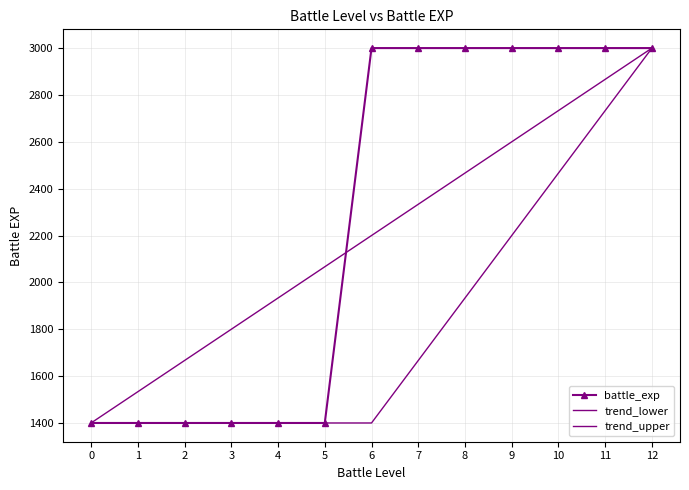

Reading left to right, what are all the values shown in this chart?

battle_exp: 1400.0	1400.0	1400.0	1400.0	1400.0	1400.0	3000.0	3000.0	3000.0	3000.0	3000.0	3000.0	3000.0
trend_lower: 1400.0	1400.0	1400.0	1400.0	1400.0	1400.0	1400.0	1666.7	1933.3	2200.0	2466.7	2733.3	3000.0
trend_upper: 1400.0	1533.3	1666.7	1800.0	1933.3	2066.7	2200.0	2333.3	2466.7	2600.0	2733.3	2866.7	3000.0